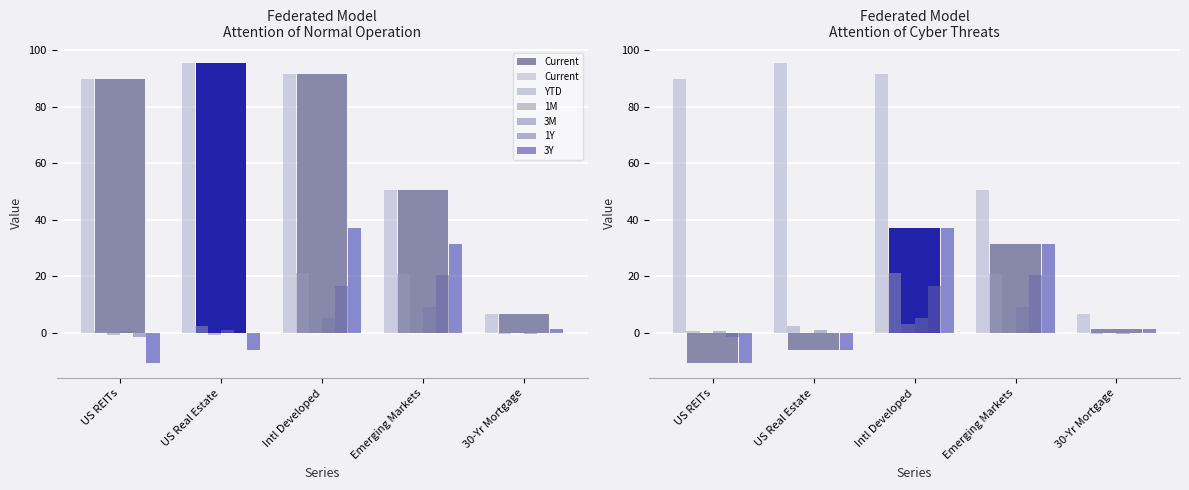

Reading left to right, list all the values displayed in this chart.

Current: 89.8	95.4	91.6	50.5	6.6
YTD: 0.8	2.5	21.2	20.8	-0.3
1M: -0.6	-0.7	3.0	4.5	-0.1
3M: 0.7	1.2	5.3	9.1	-0.2
1Y: -1.5	-0.1	16.5	20.3	0.1
3Y: -10.8	-6.1	37.3	31.3	1.4